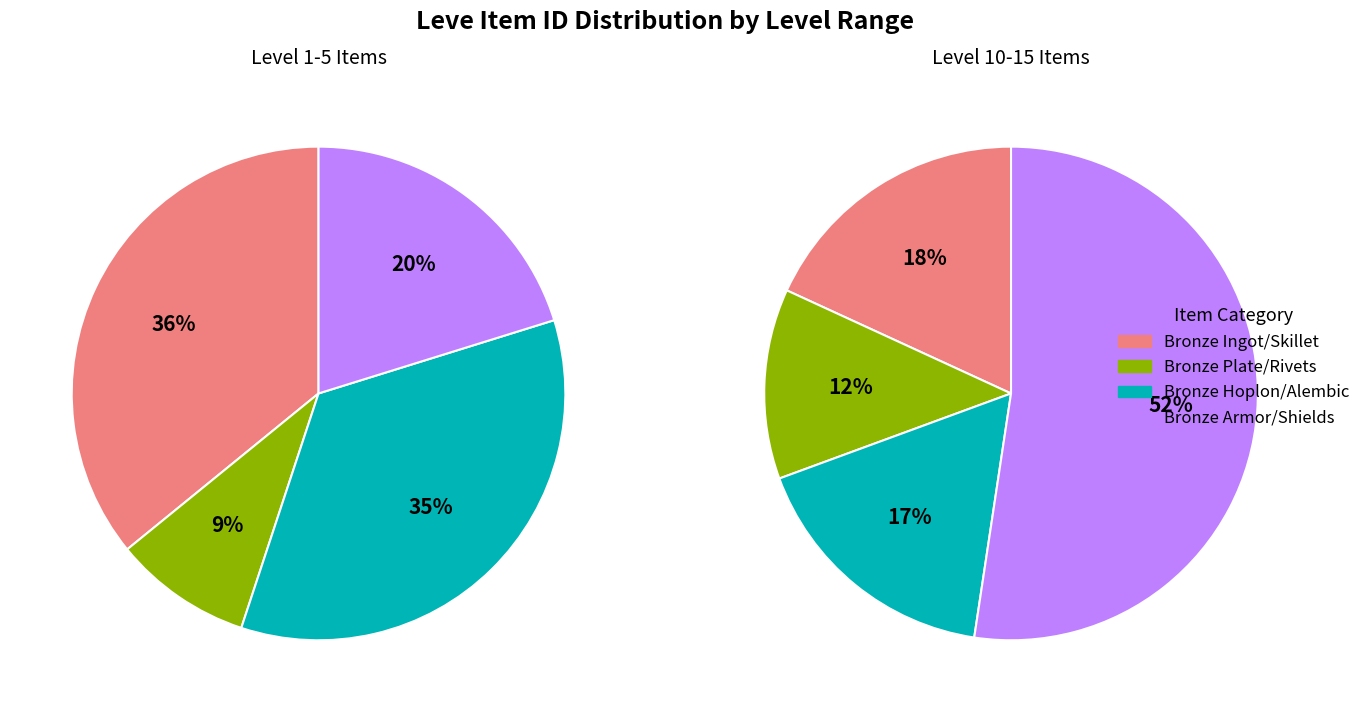

Rank the series by their average value, from highest to lowest.

Level 1-5, Level 10-15